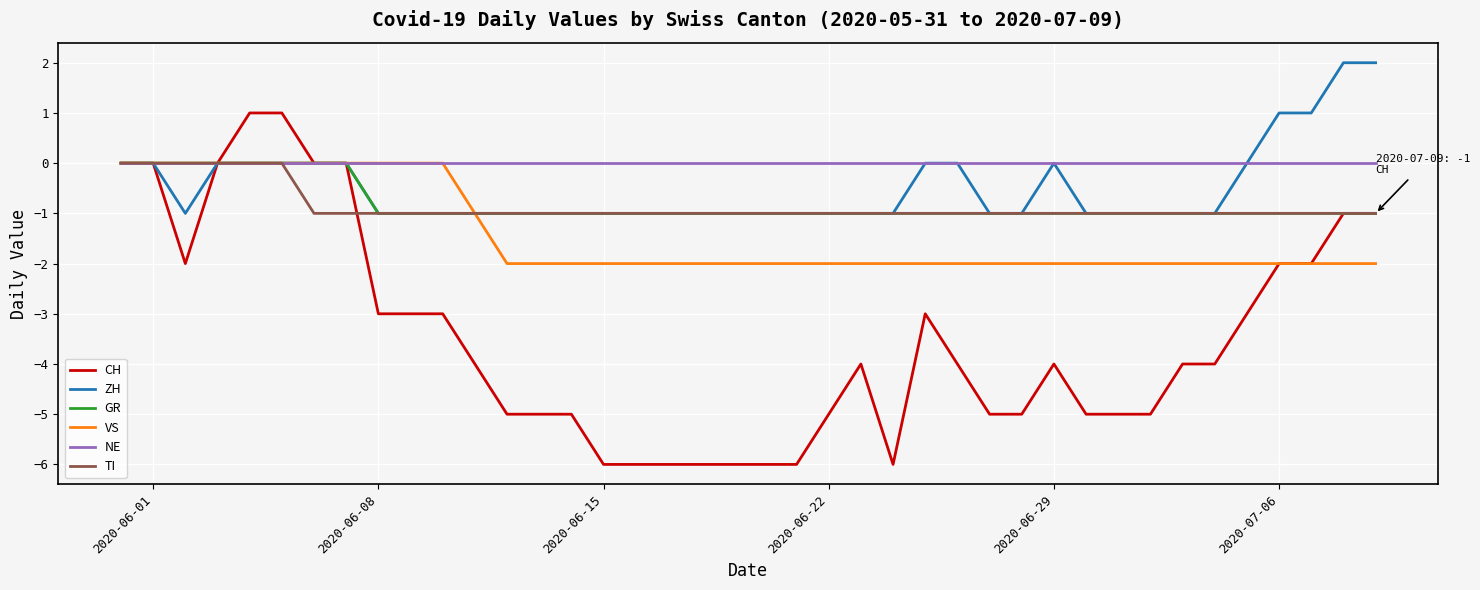

What is the smallest value displayed?

-6